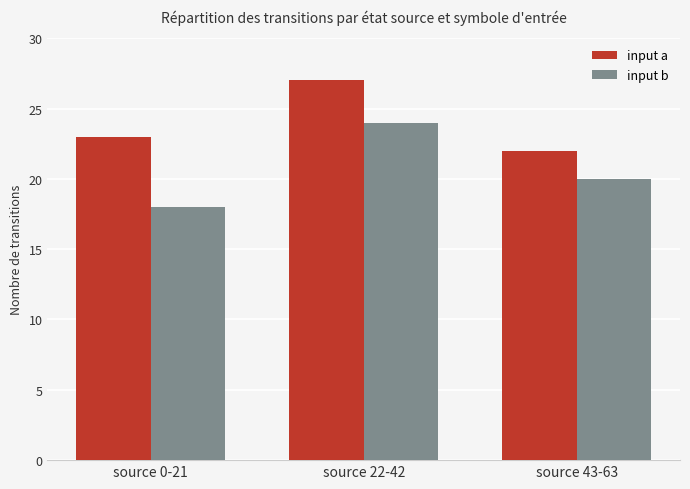

How many bars are there in each group?

2